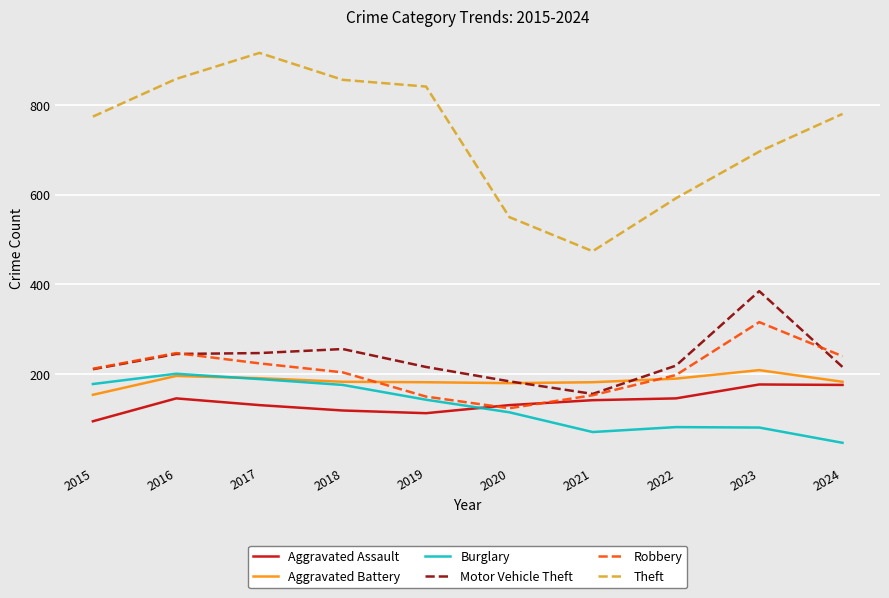

Is it true that Aggravated Assault equals 195 at 2019?

False